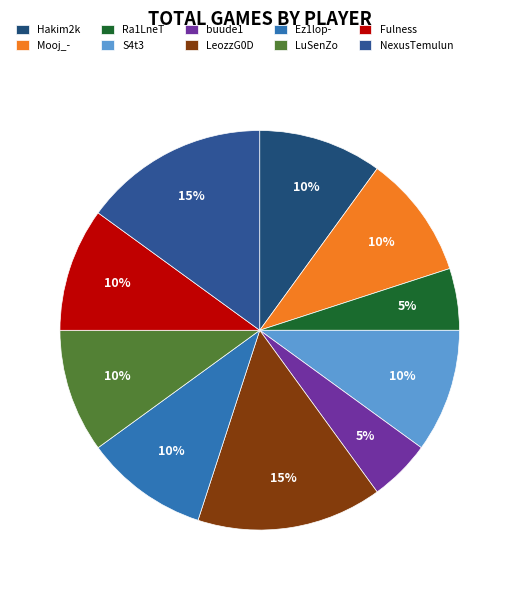

To the nearest percent, what portion does Fulness represent?

10%